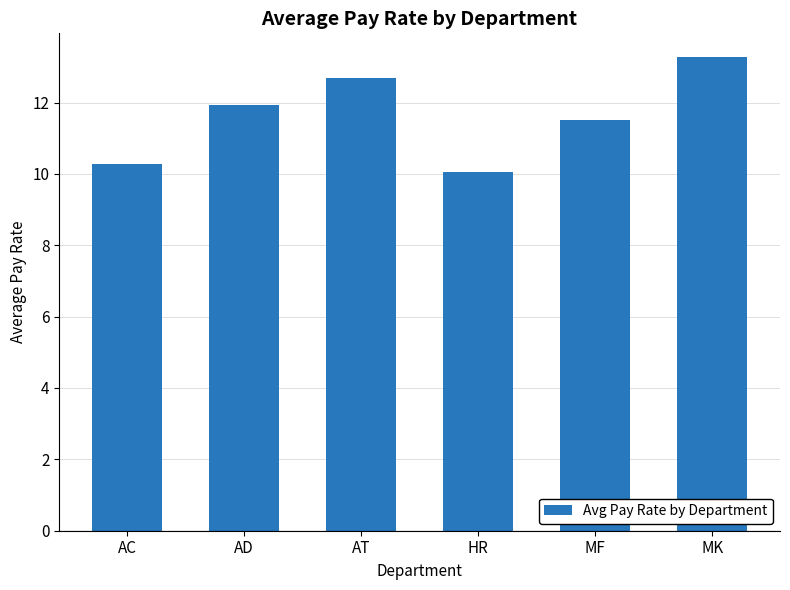

What is the ratio of the value at HR to the value at MF?

0.9